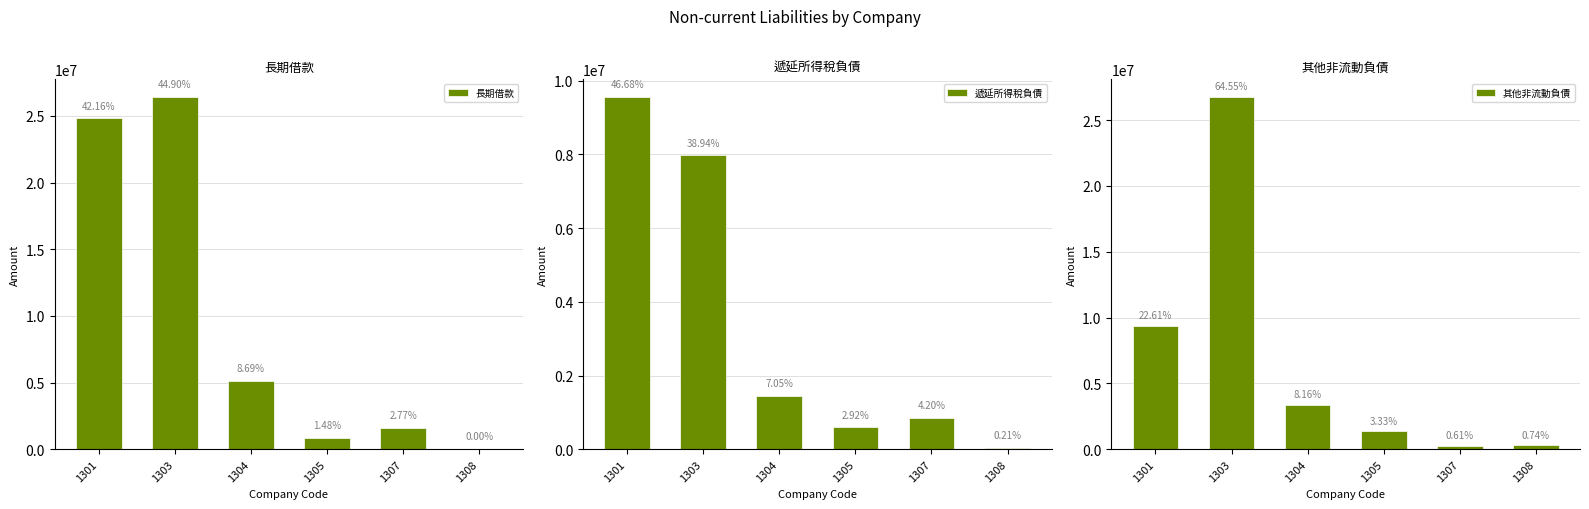

Reading right to left, what are all the values shown in this chart?

長期借款: 1308=0	1307=1630133	1305=873842	1304=5116860	1303=26426048	1301=24814923
遞延所得稅負債: 1308=43934	1307=859330	1305=597265	1304=1443825	1303=7971181	1301=9557168
其他非流動負債: 1308=305904	1307=251823	1305=1380962	1304=3382490	1303=26754855	1301=9372170